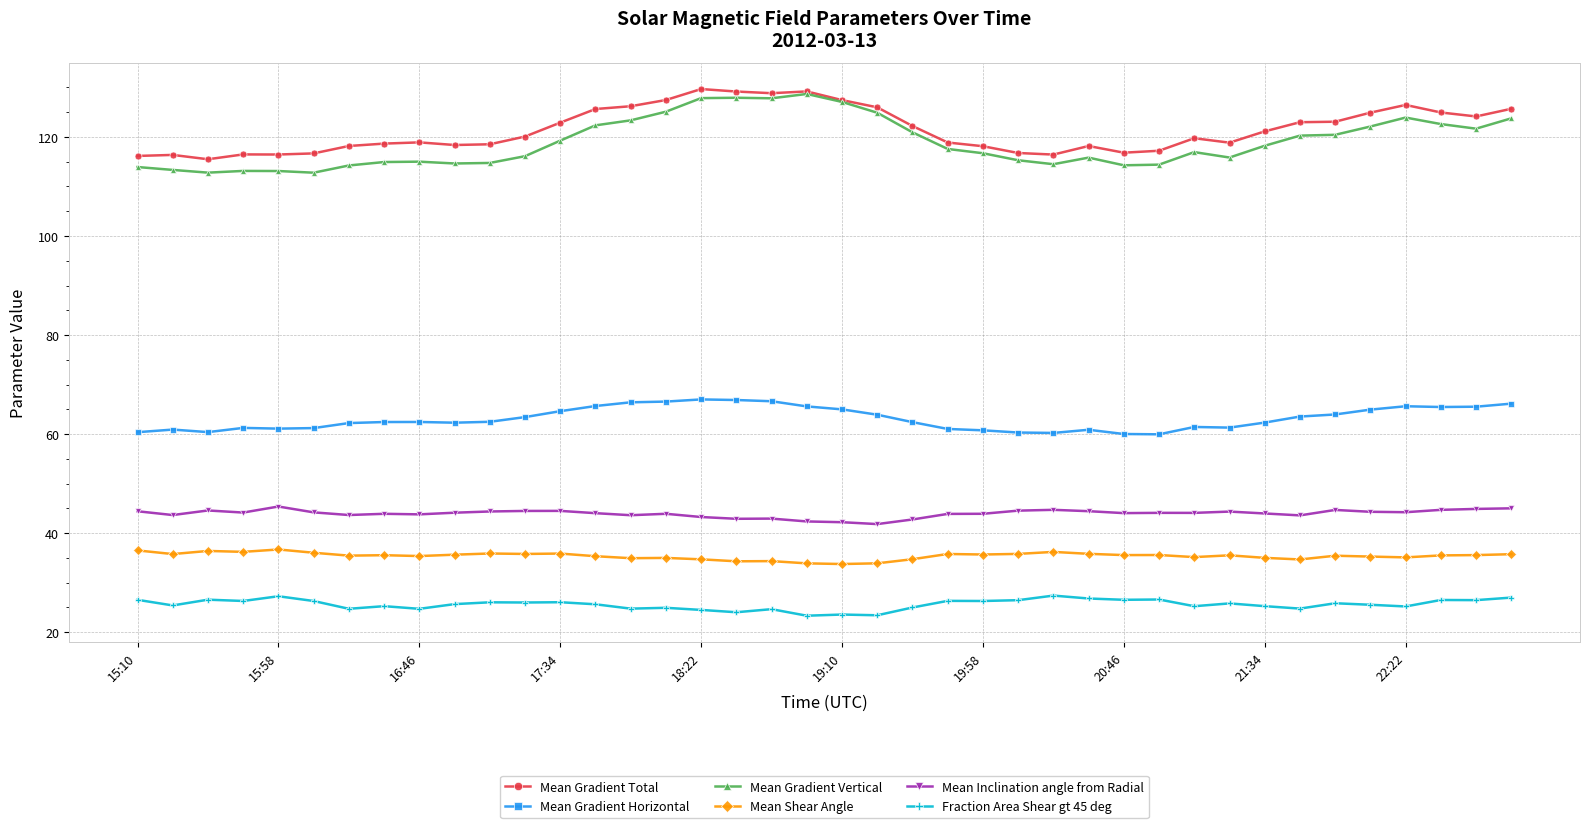

True or false: Mean Inclination angle from Radial and Mean Shear Angle intersect in this chart.

False